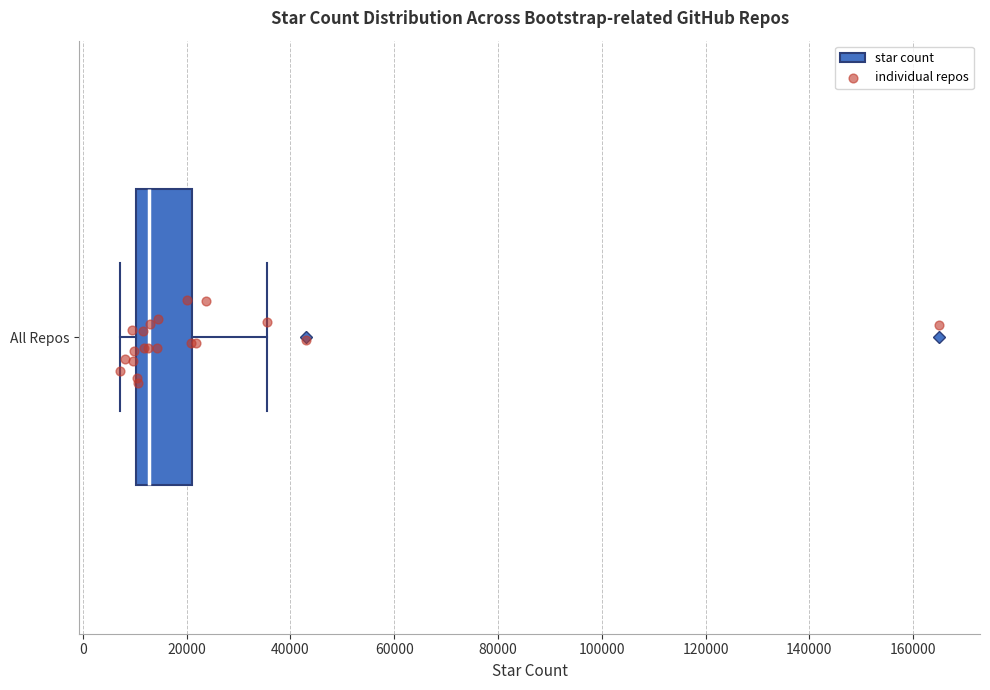

Read this box plot against the x-axis: the position of the median line, the range covered by the box, and the ends of both whiskers. The values are not printed on the chart, so give them approximately, as read against the axis.

median 12000, box 10000 to 22000, whiskers 8000 to 36000